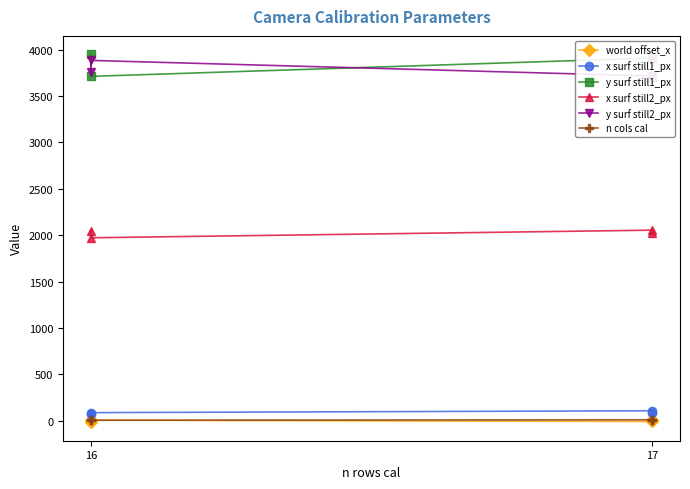

Is it true that n cols cal equals 4.1 at 16?

False